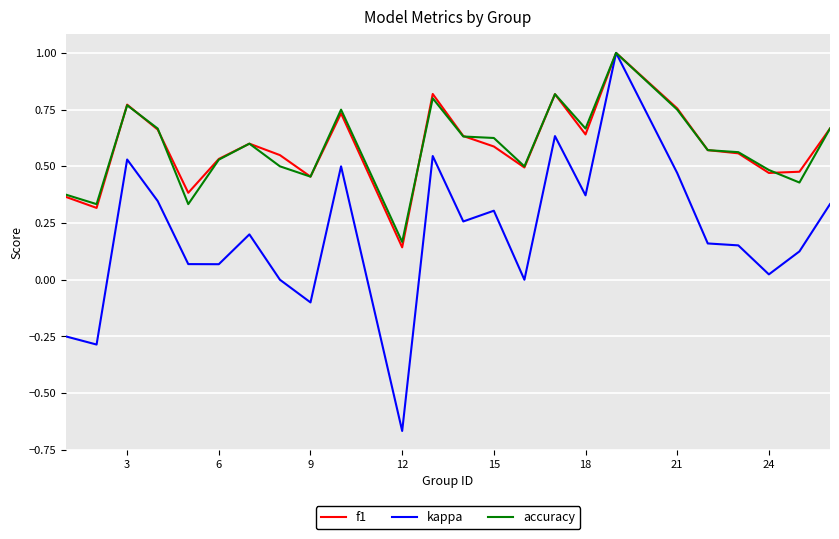

Which series has the widest spread of values?

kappa